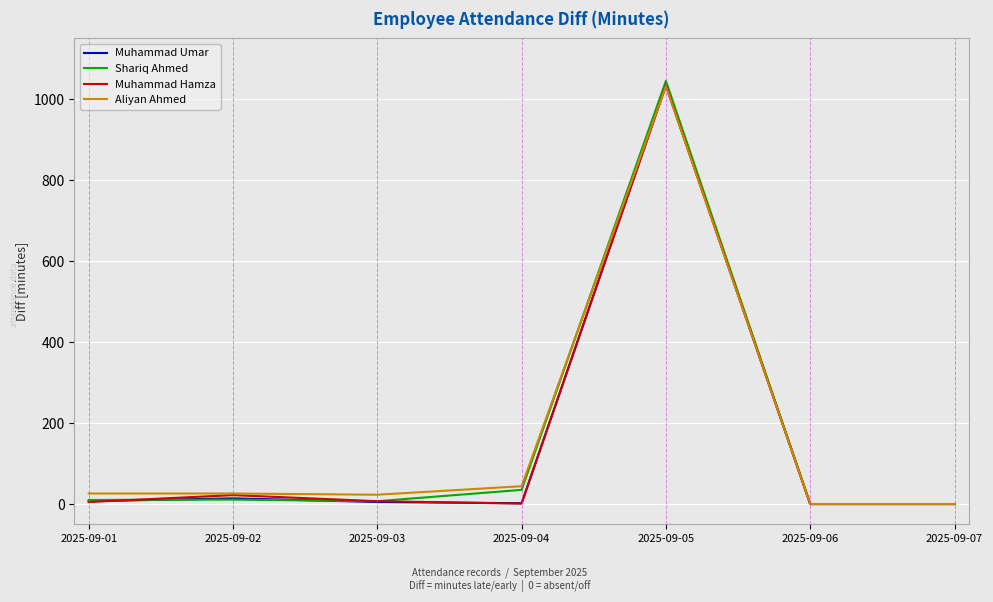

Which series has the largest range (max minus min)?

Shariq Ahmed